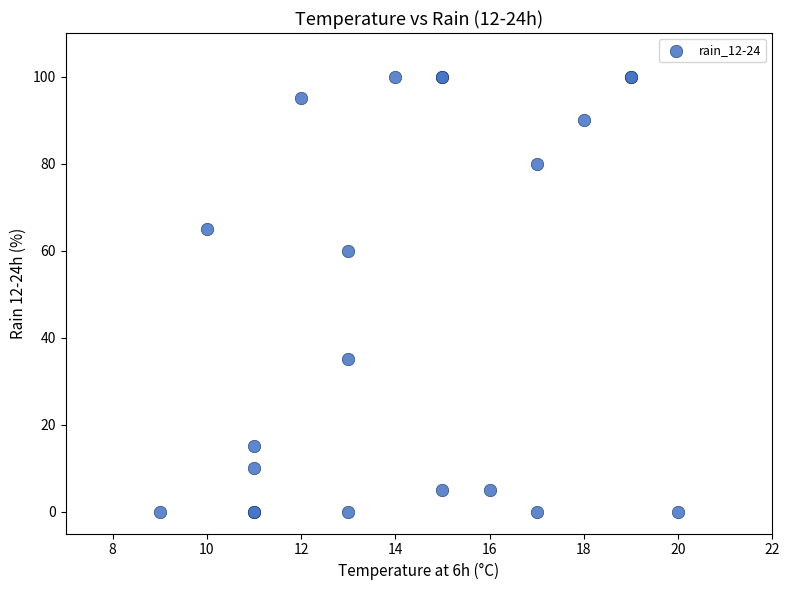

What Y value in the scatter plot is closest to 50?

60